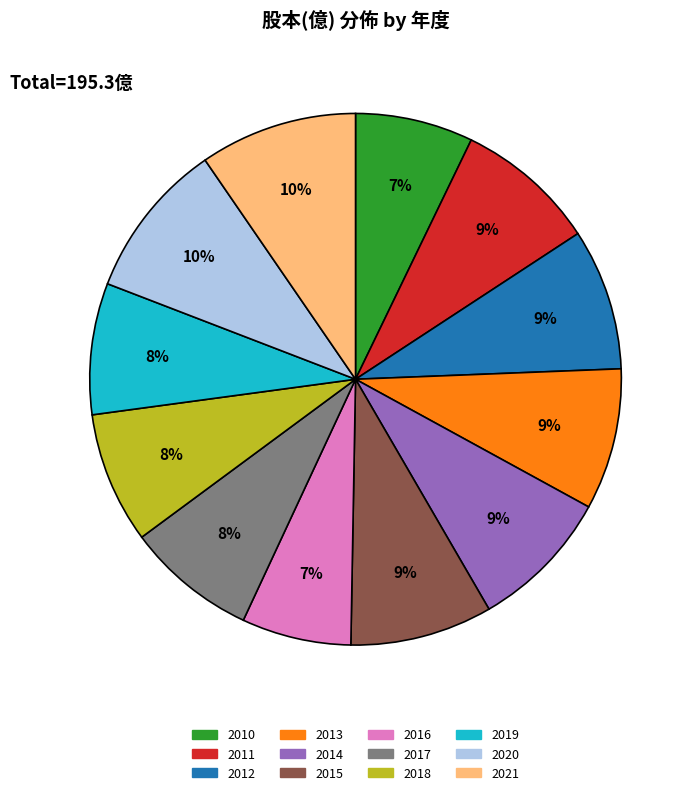

What percentage is the 2010 slice, to the nearest percent?

7%